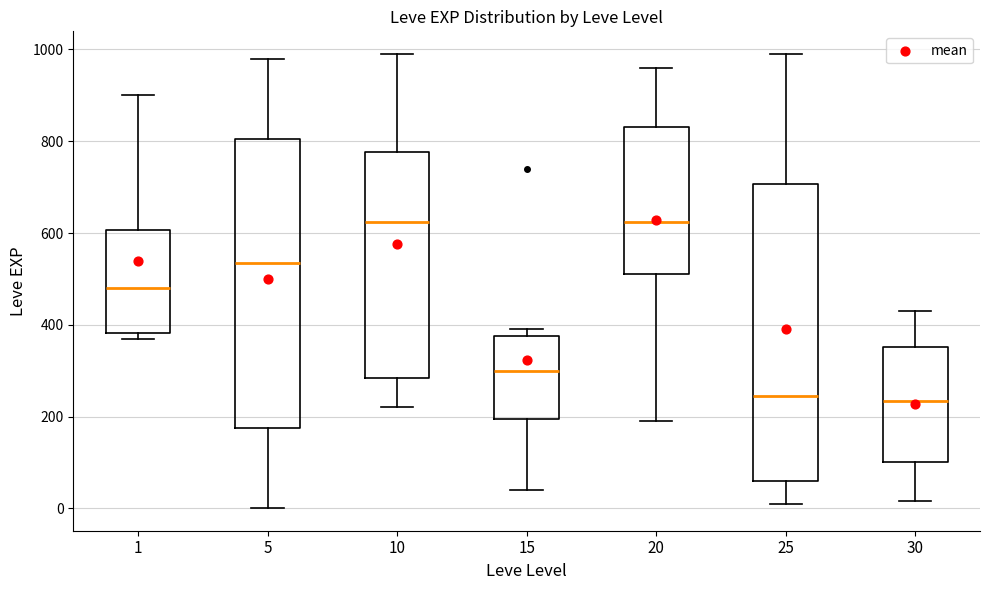

Reading left to right, transcribe this box plot: for each box, give where its median line is, the range the box spans, and where its two whiskers end, as read against the y-axis. The values are not printed on the chart, so give them approximately, as read against the axis.

1: median 480, box 380 to 600, whiskers 380 (just below the box's lower edge) to 900
5: median 540, box 180 to 800, whiskers 0 to 980
10: median 620, box 280 to 780, whiskers 220 to 1000
15: median 300, box 200 to 380, whiskers 40 to 400
20: median 620, box 520 to 840, whiskers 200 to 960
25: median 240, box 60 to 700, whiskers 20 to 1000
30: median 240, box 100 to 360, whiskers 20 to 440